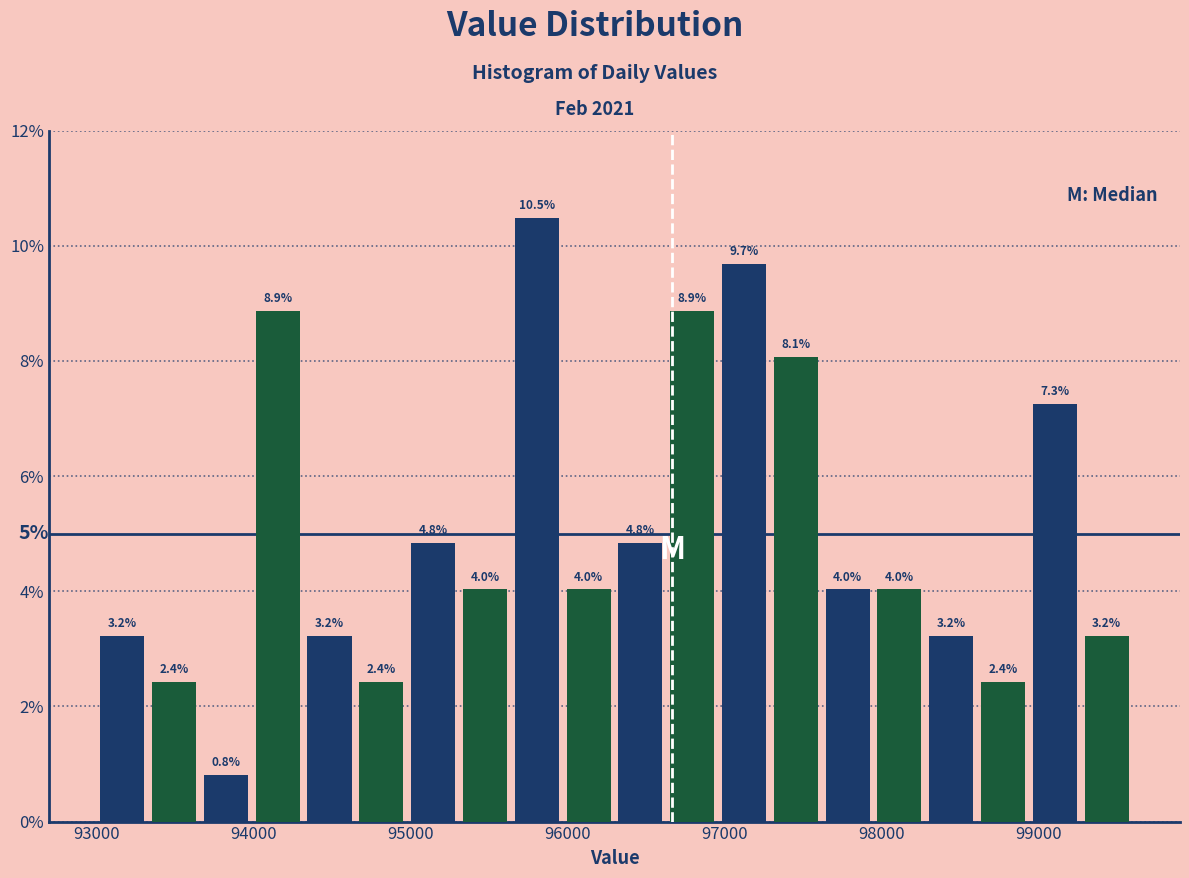

Around what value on the x-axis is the tallest bar? Give the approximate position of its centre, as read against the axis.

95800